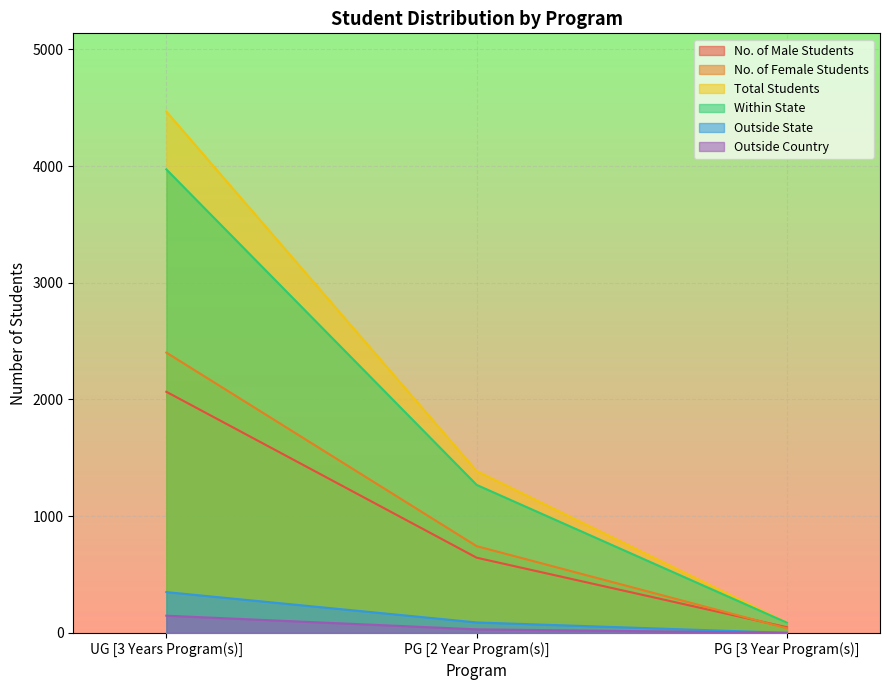

At how many categories does at least one series exceed 3135?

1